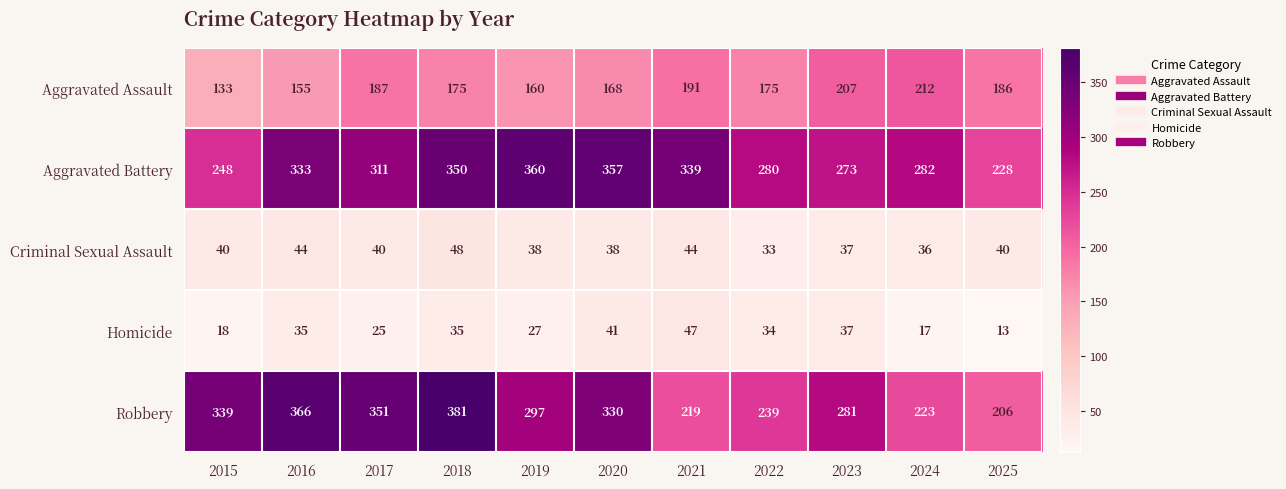

What is the average value of the Aggravated Assault series?

177